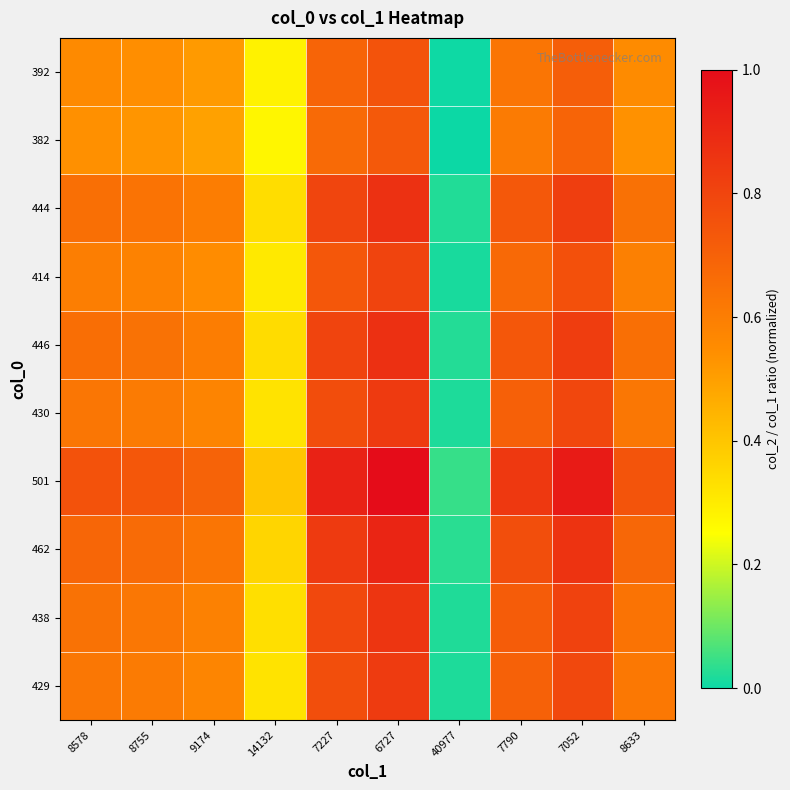

How many distinct data groups are displayed?

10